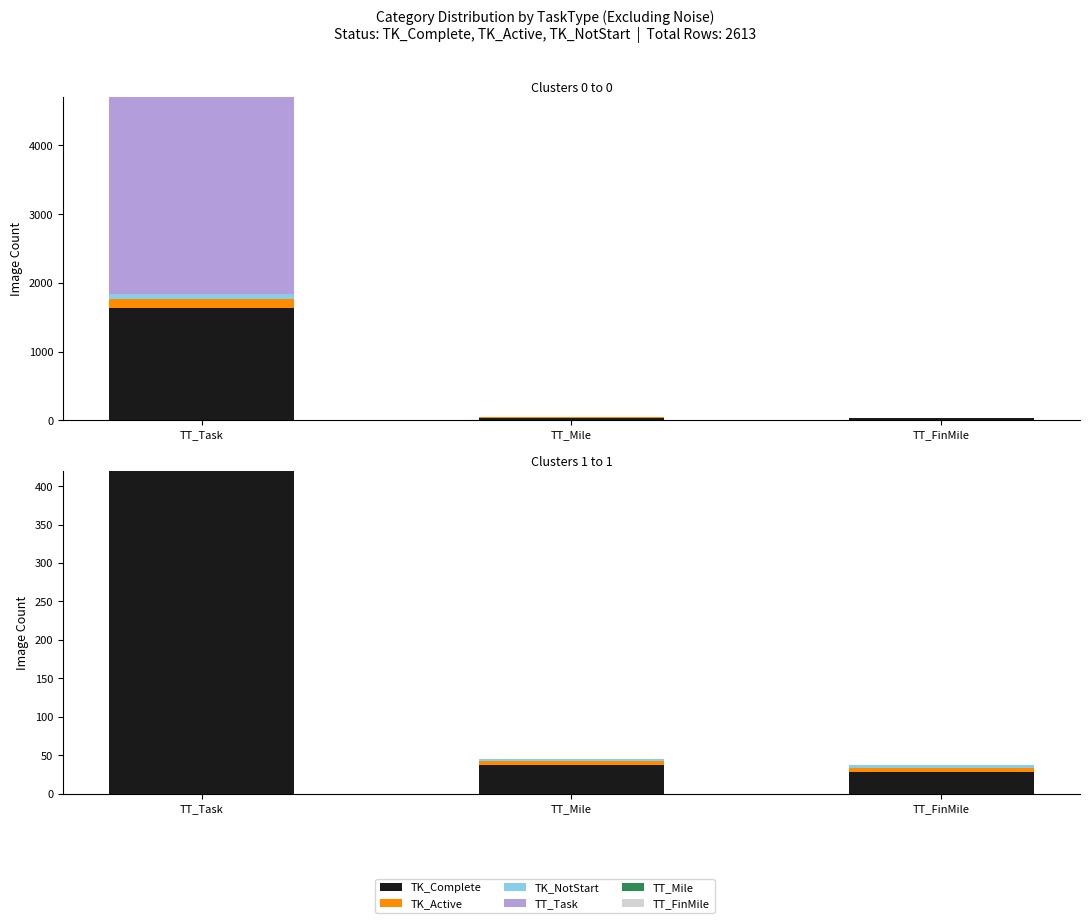

Is the value of TK_NotStart at TT_FinMile greater than the value of TT_Purple at TT_Mile?

Yes